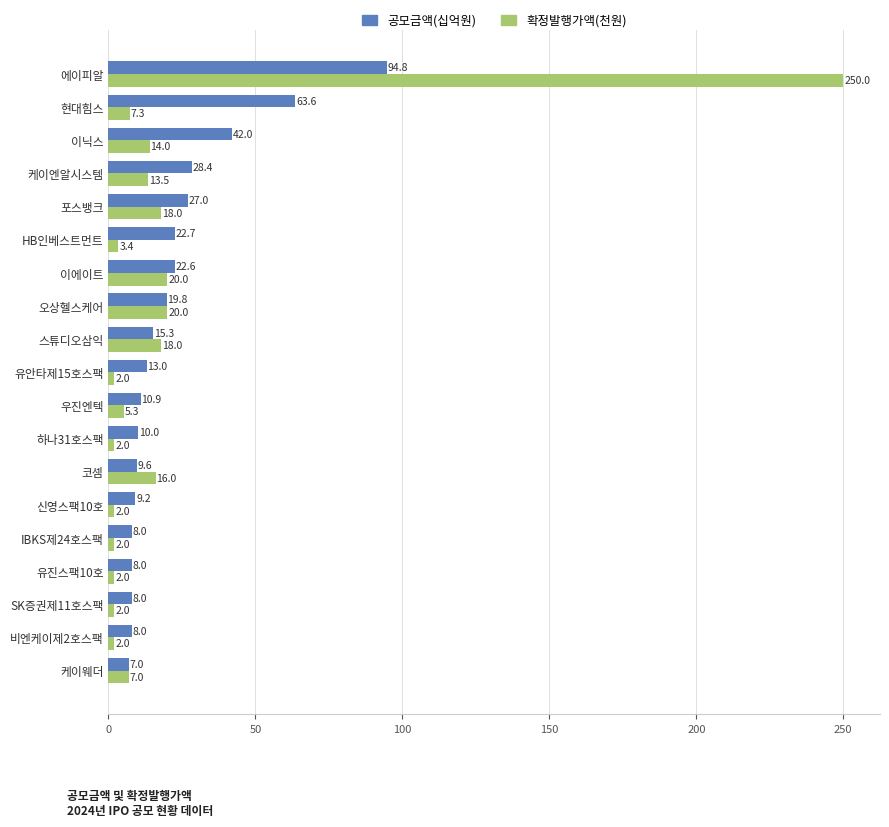

Which label corresponds to the largest value in the chart?

에이피알